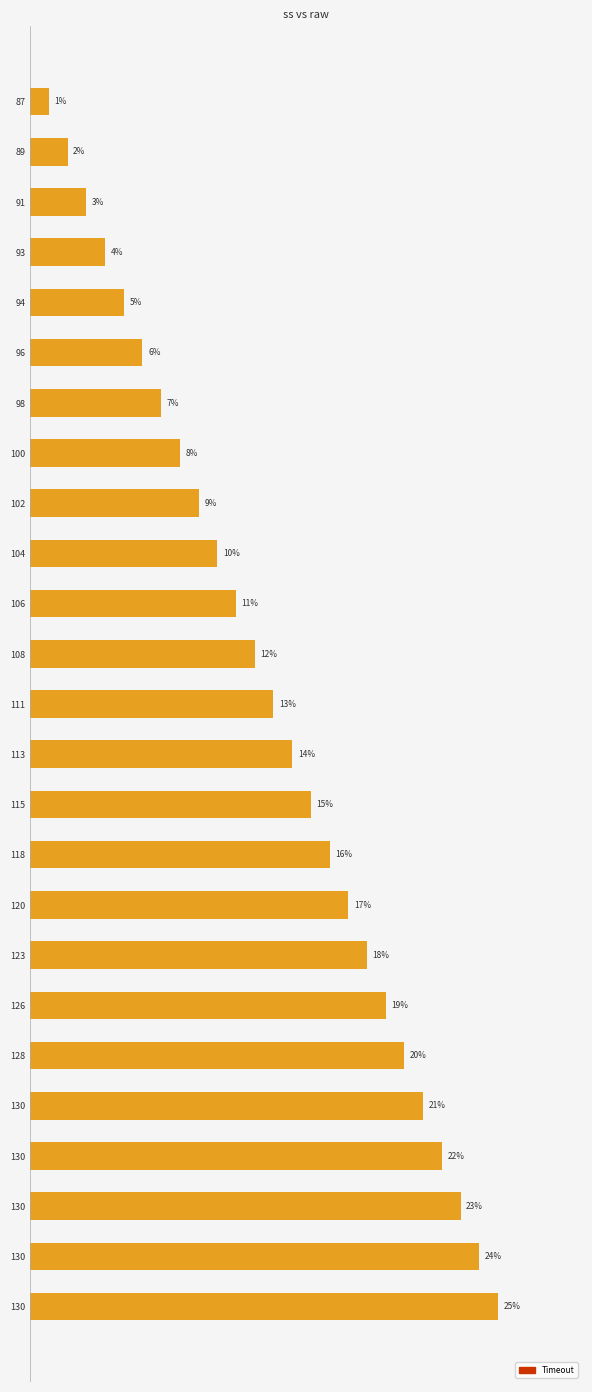

Are the bars horizontal?

Yes